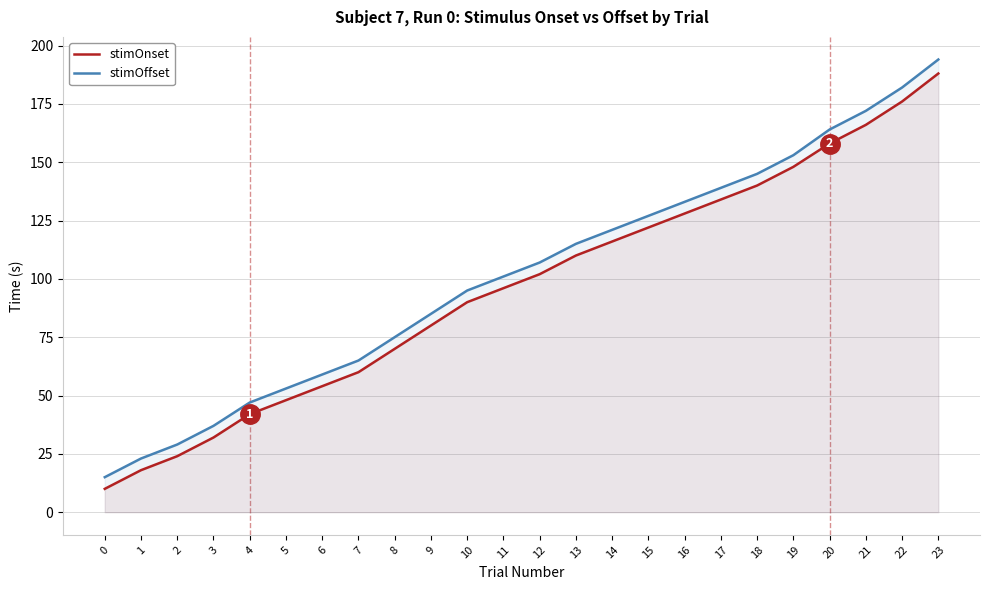

What is the value of the stimOffset point at the 17th from the left?

133